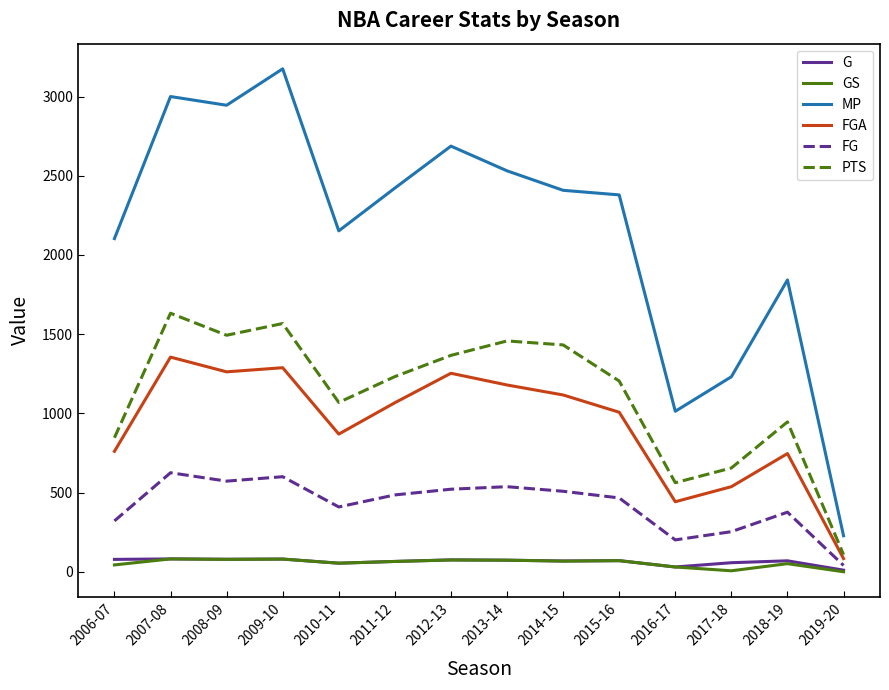

What is the approximate value of MP at 2013-14, to the nearest 50?

2550